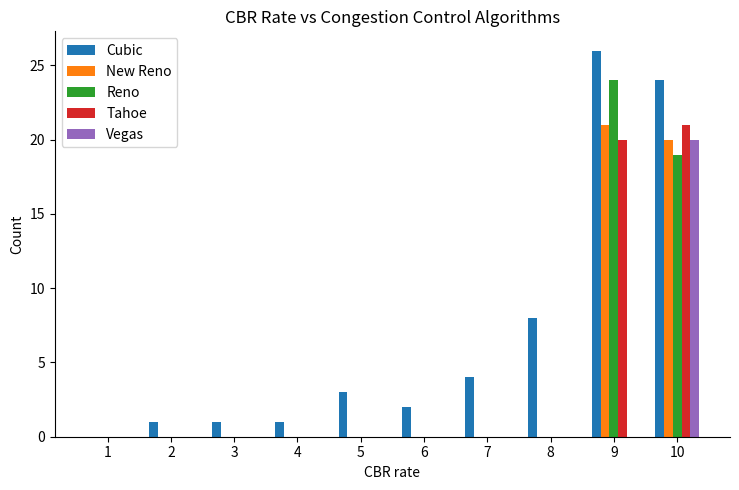

Which series changed the most between 6 and 10?

Cubic